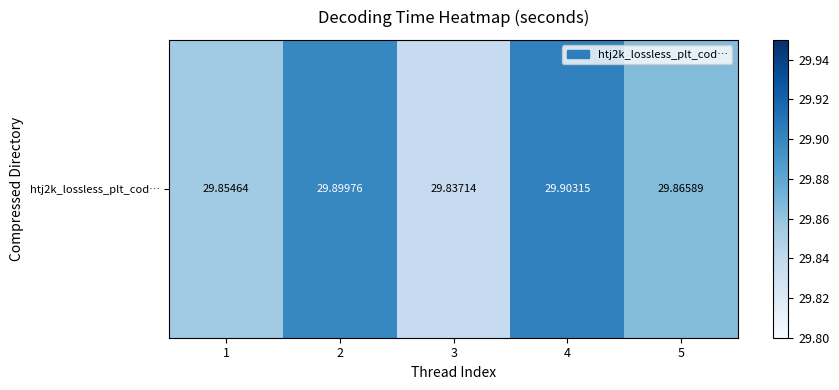

Rank the categories by value from highest to lowest.

4, 2, 5, 1, 3